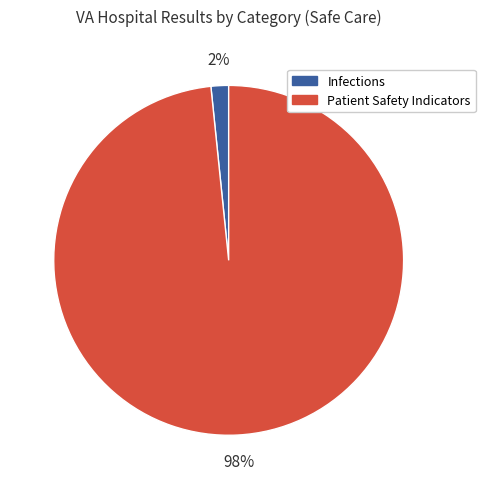

Between Infections and Patient Safety Indicators, which is larger?

Patient Safety Indicators